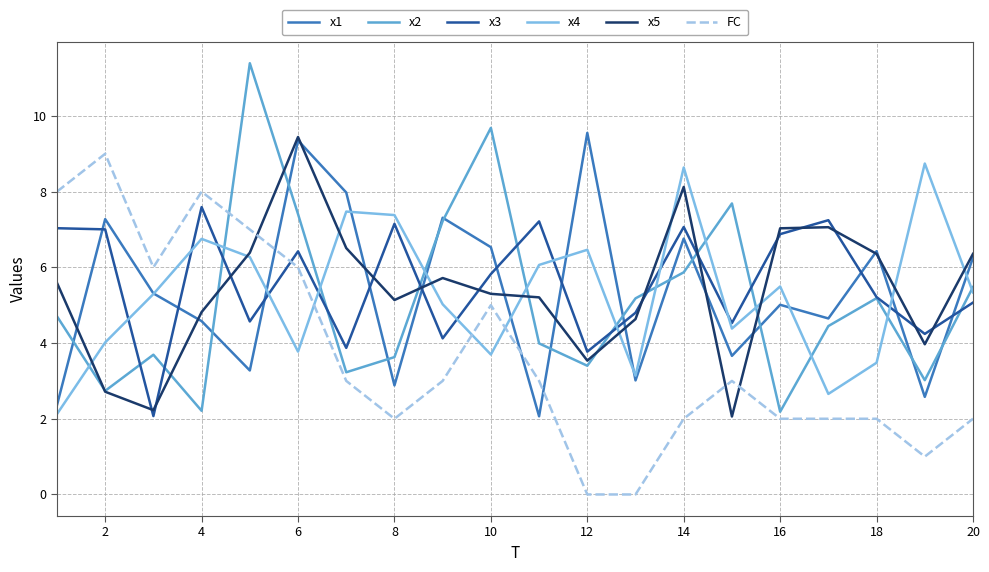

True or false: x3 and FC cross at least once.

True